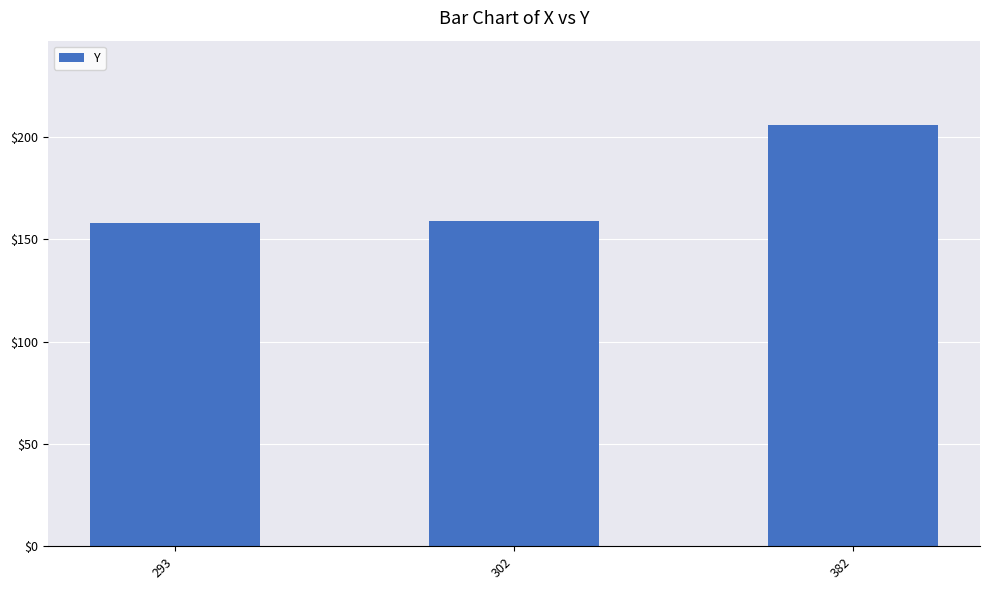

Are the bars horizontal?

No